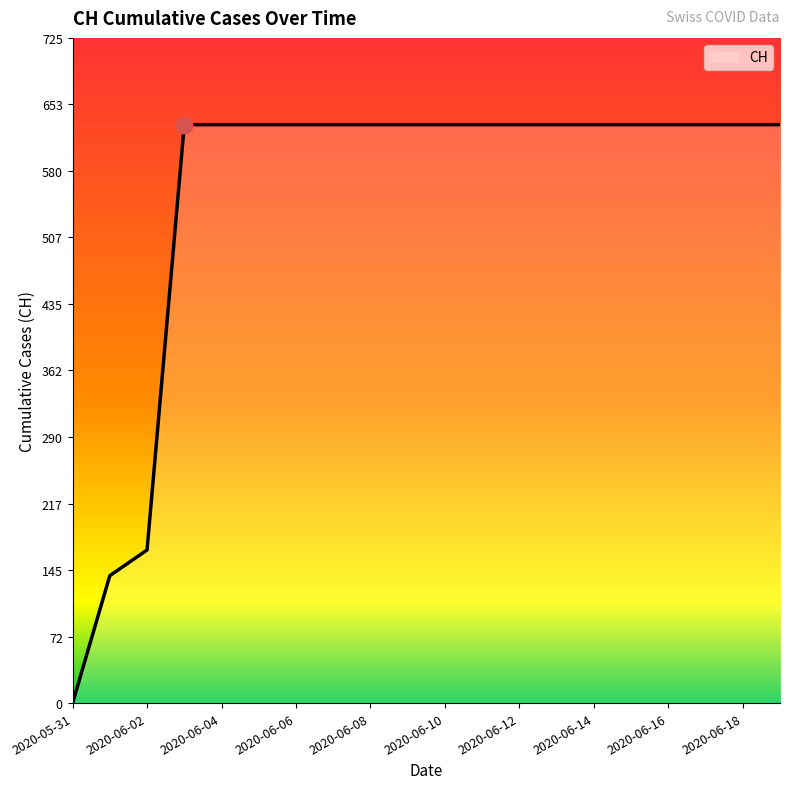

What is the maximum value shown in the chart?

631